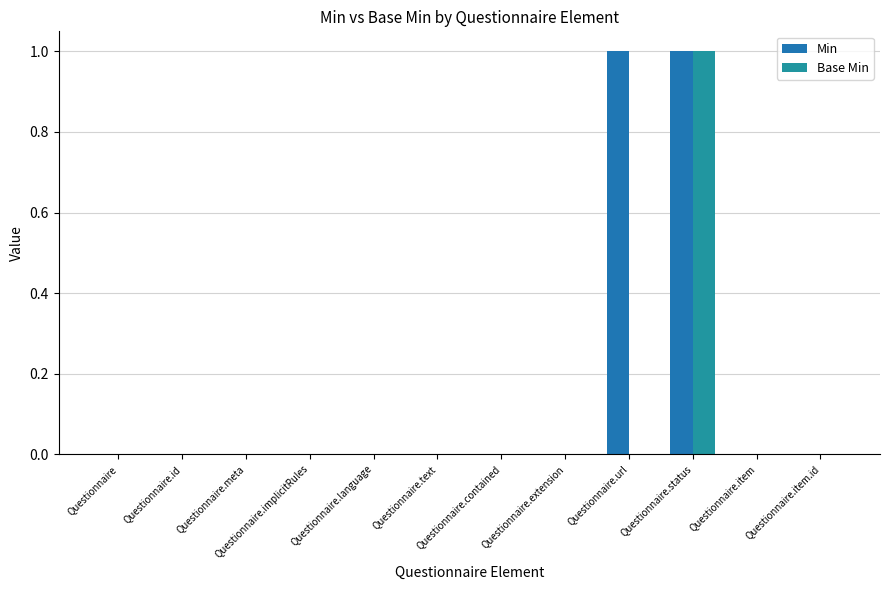

What position from the left is Questionnaire?

1